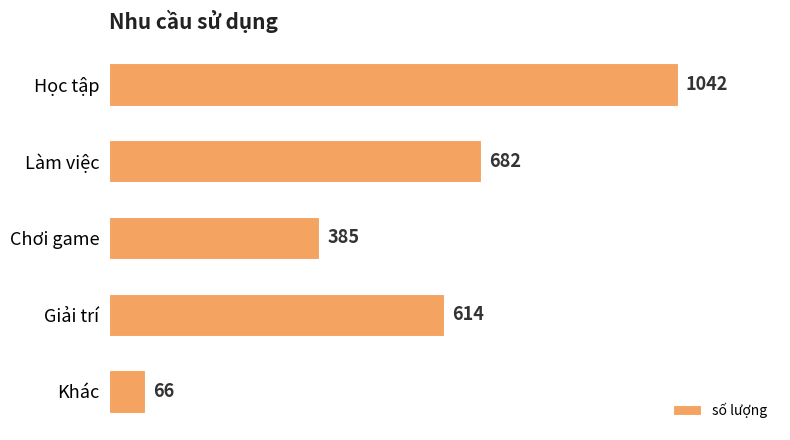

Reading bottom to top, extract all data points from this chart.

66	614	385	682	1042